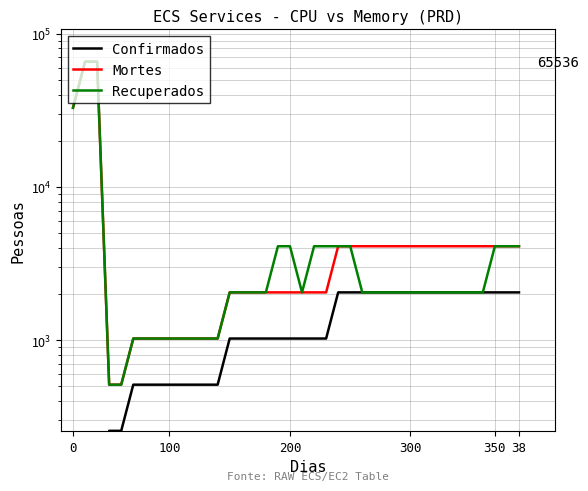

How many lines are shown in the chart?

3